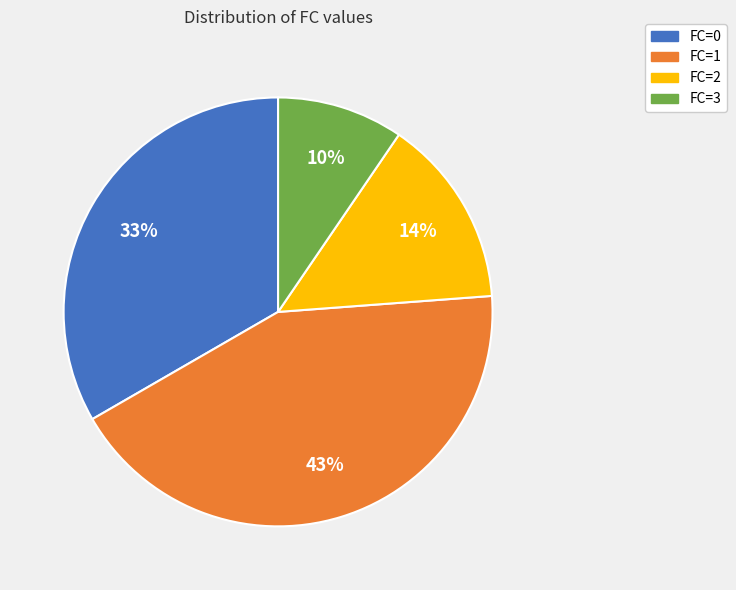

Count the number of slices in the pie.

4